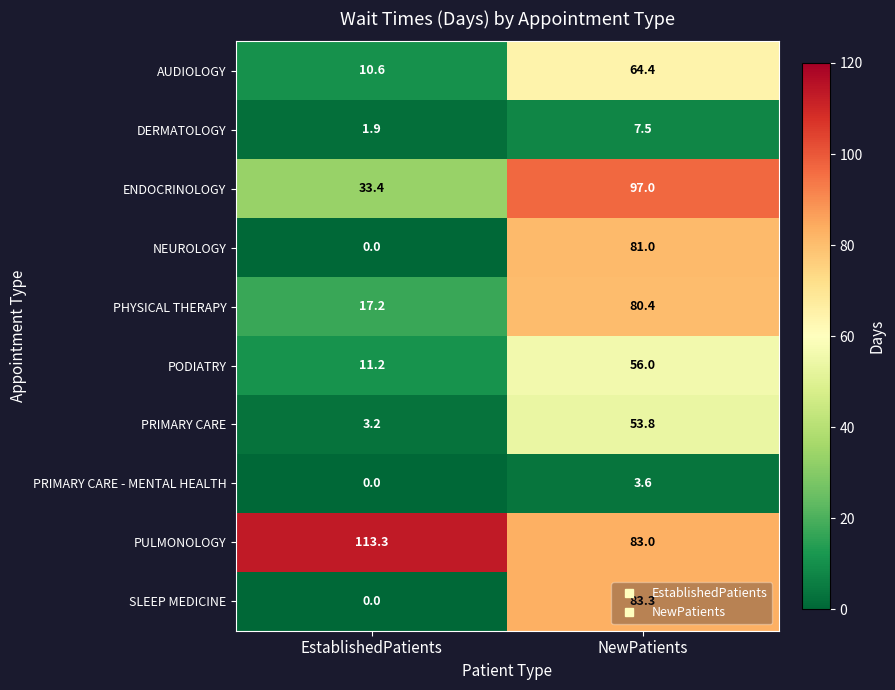

At how many categories does at least one series exceed 87?

2